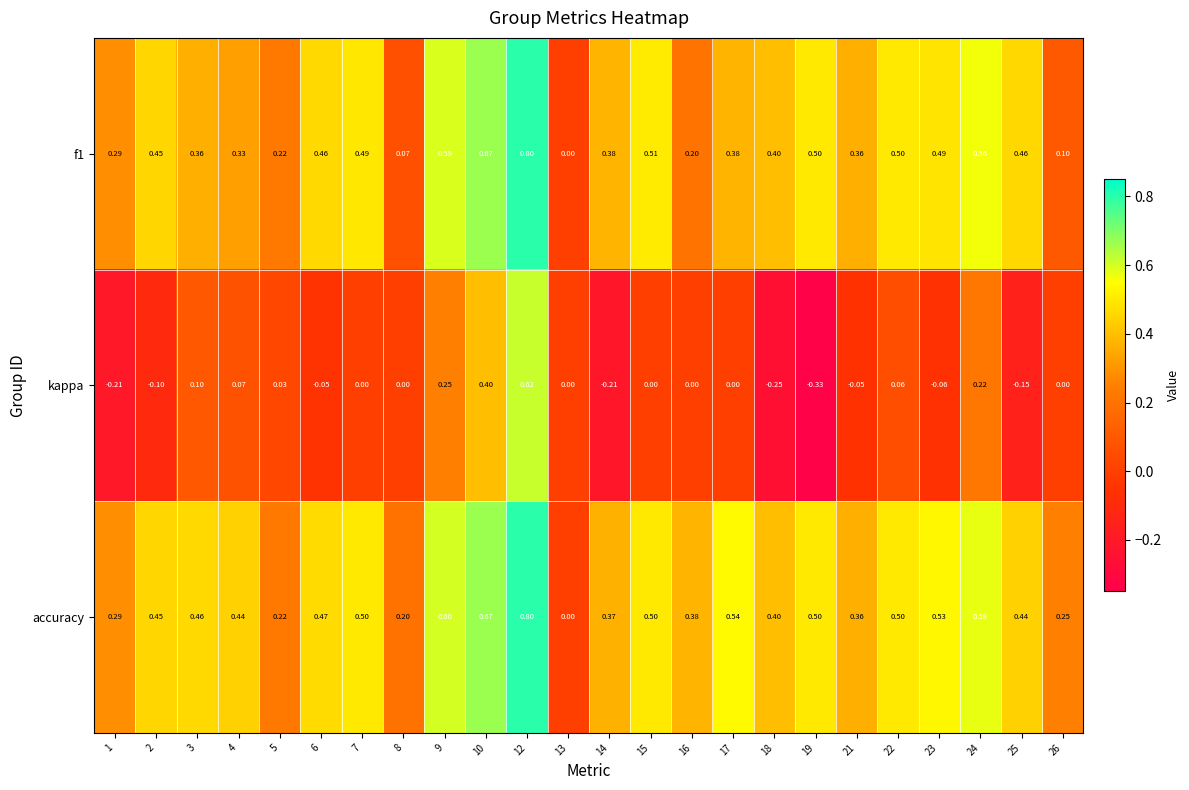

At which category does the chart reach its peak across all series?

12